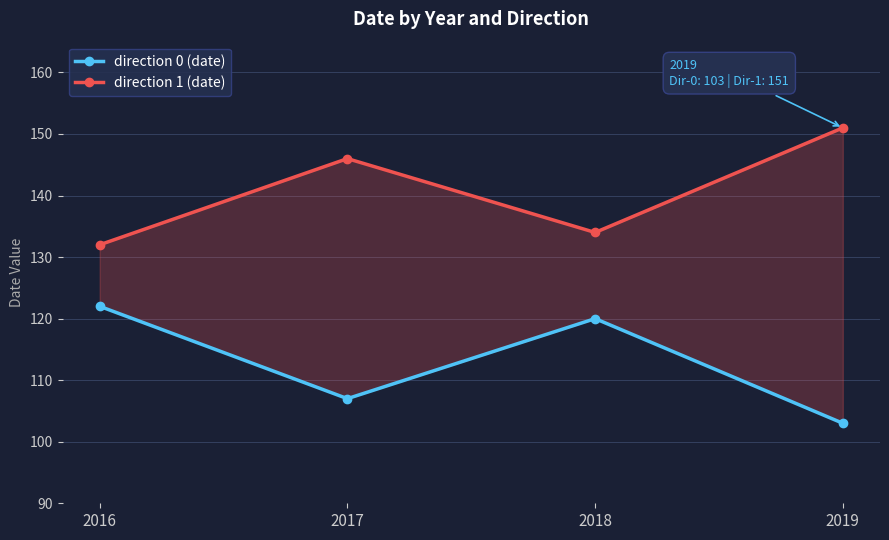

The value of direction 1 (date) at 2019 is 151. True or false?

True